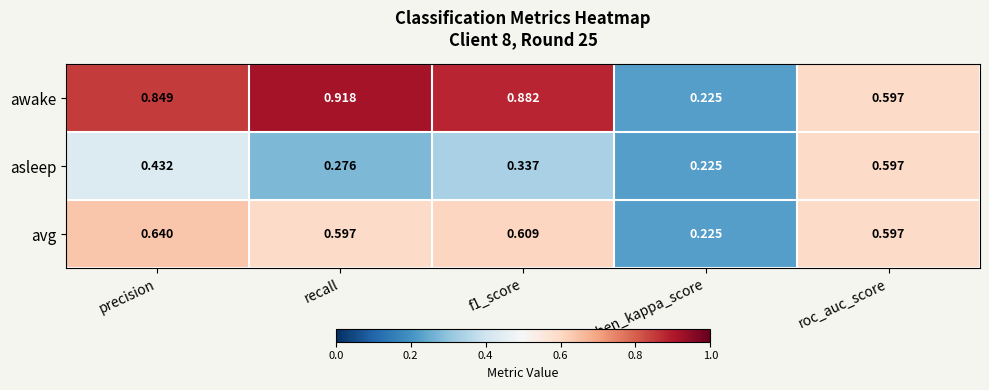

Where is awake nearest to the value 0?

cohen_kappa_score